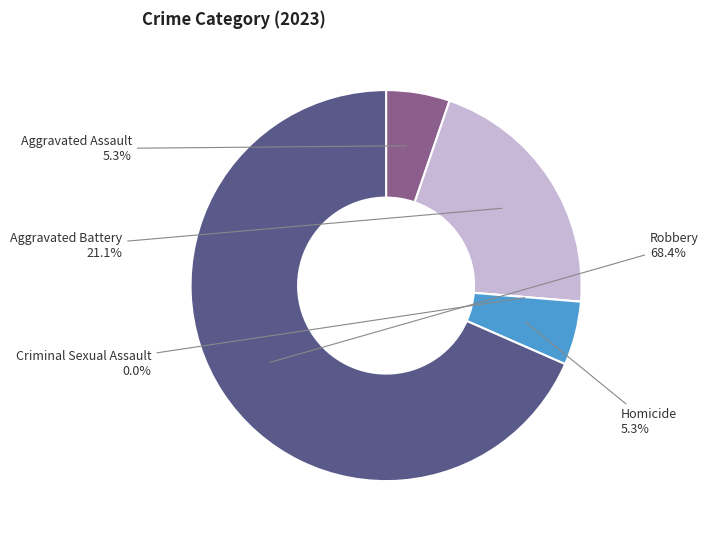

What is the largest slice in the pie chart?

Robbery